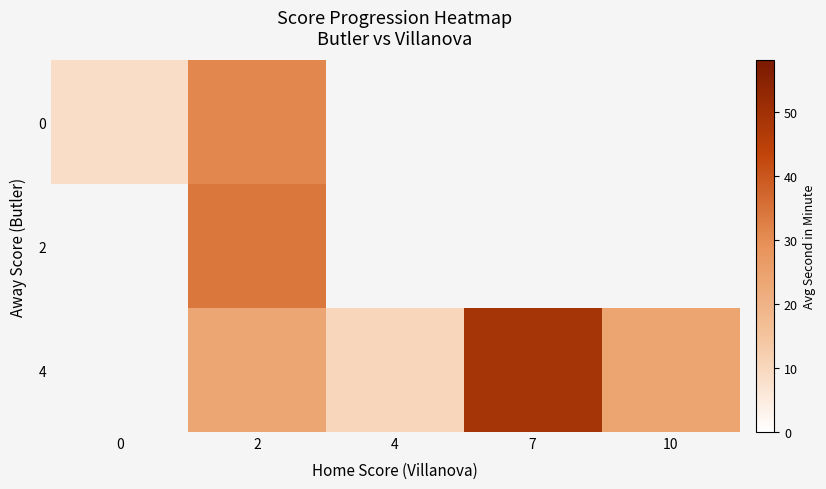

What is the difference between the maximum and minimum values in the 0 series?

22.6